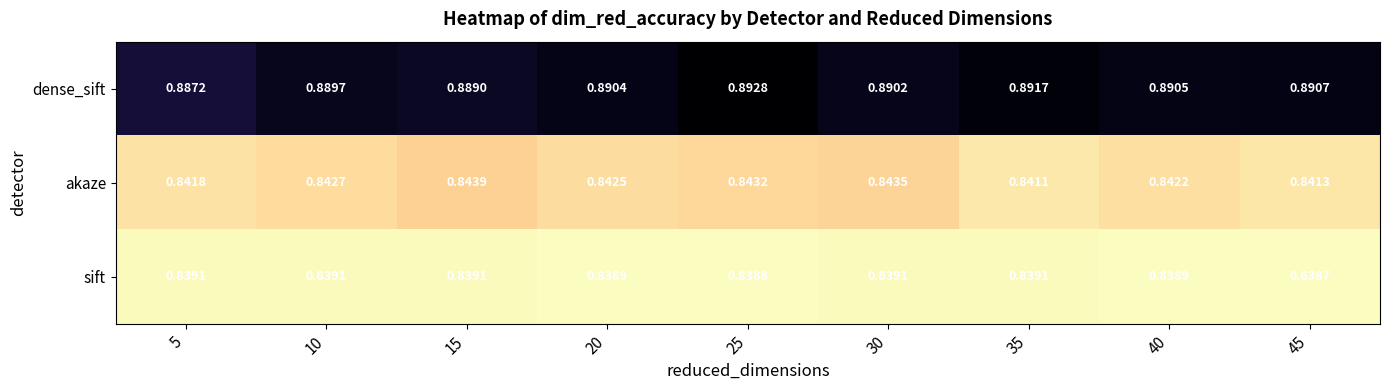

Between 15 and 30, which series saw the biggest shift?

dense_sift